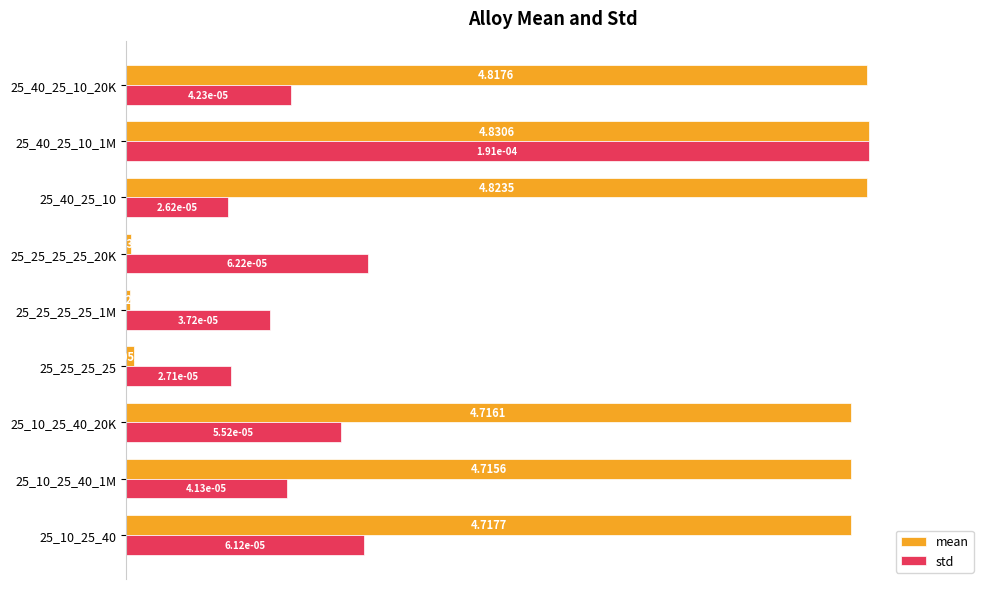

What is the sum of all std values?

2.8